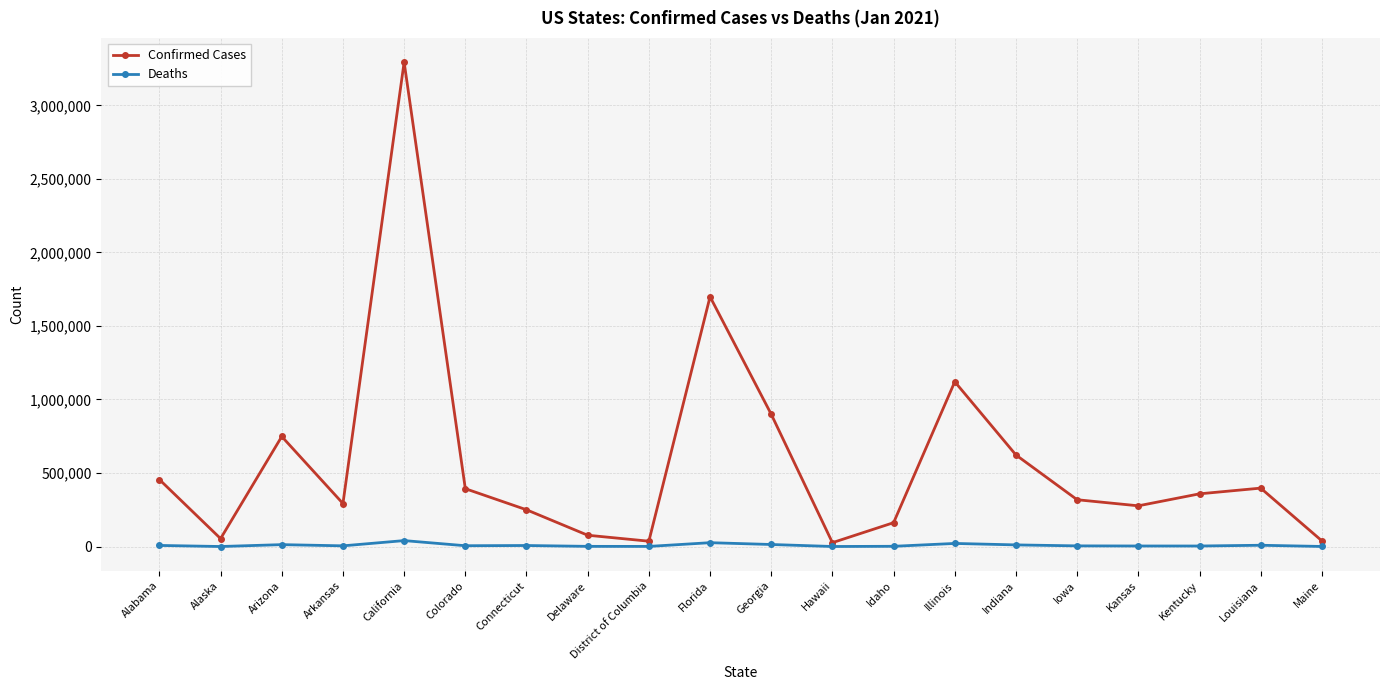

At which label does Confirmed Cases reach its peak?

California